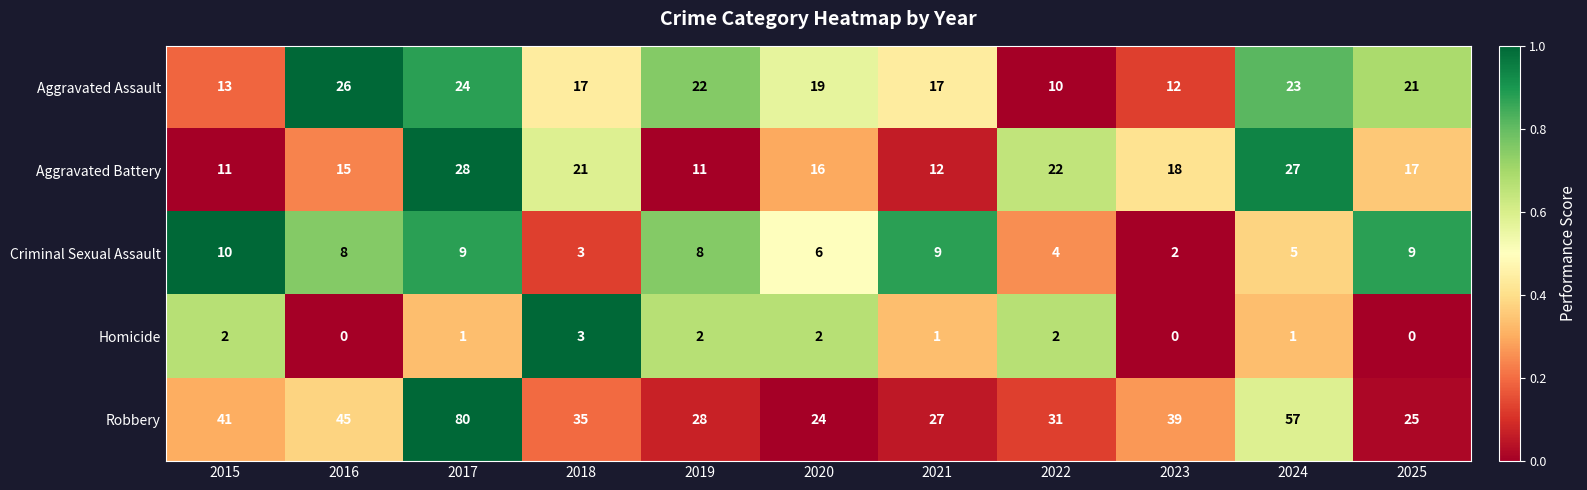

What is the difference between the highest and lowest values at 2019?

26